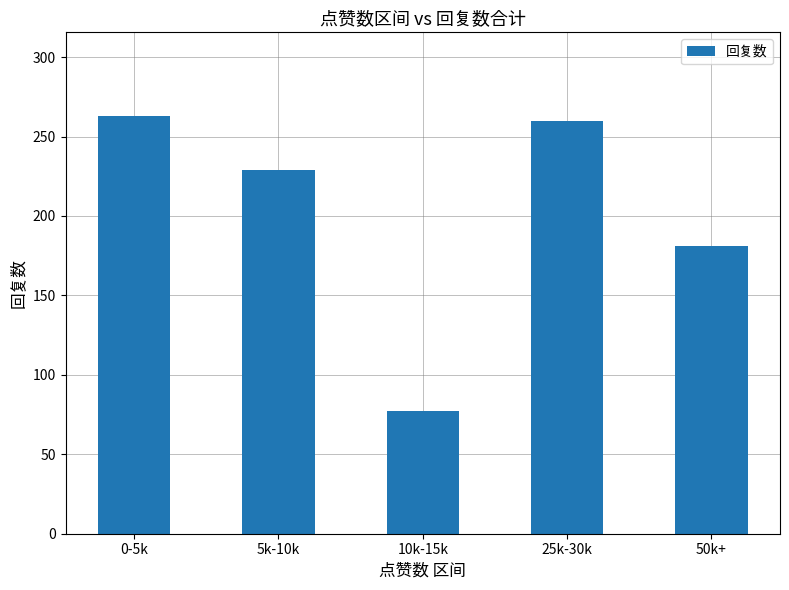

The value at 25k-30k is 260. True or false?

True